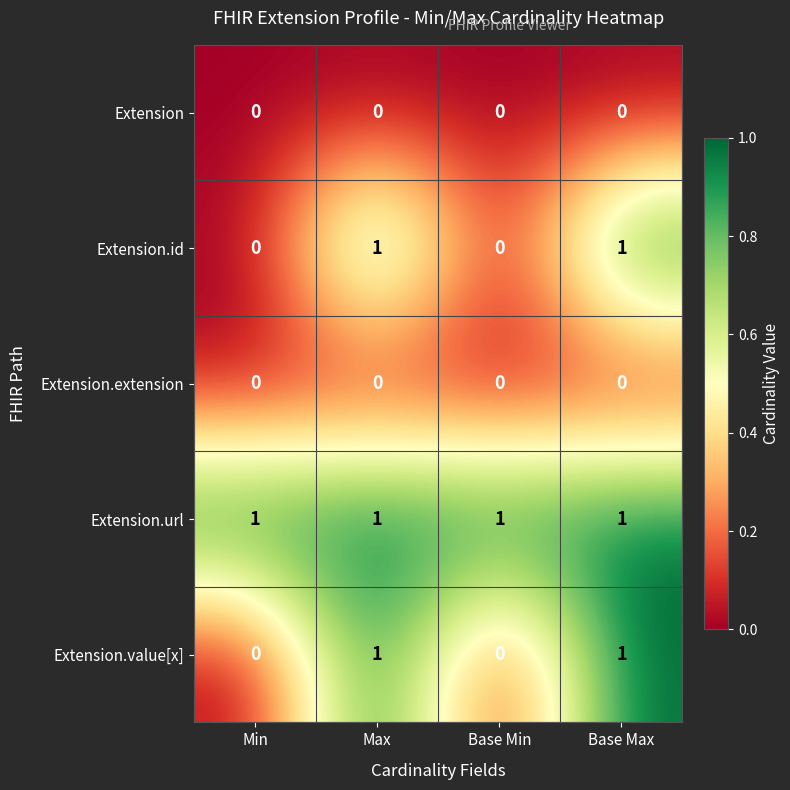

True or false: Extension.url has a value of 1 at Base Max.

True